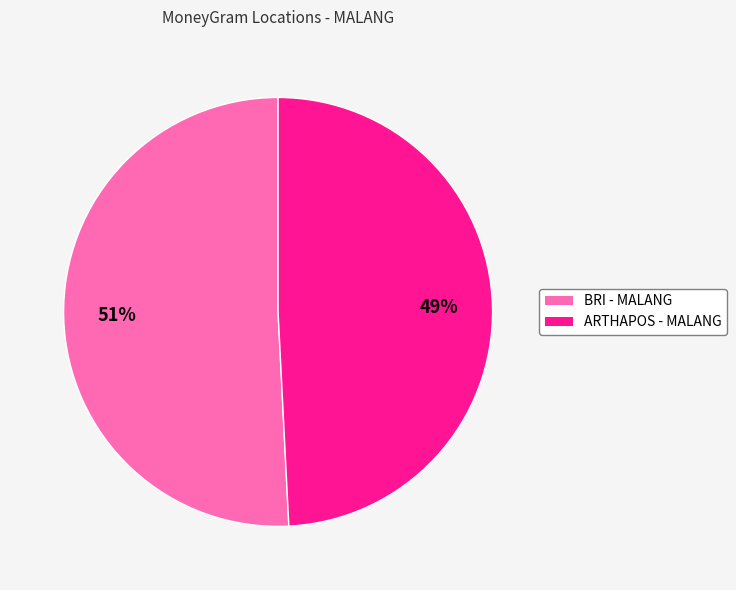

True or false: ARTHAPOS - MALANG accounts for 49% of the total.

True